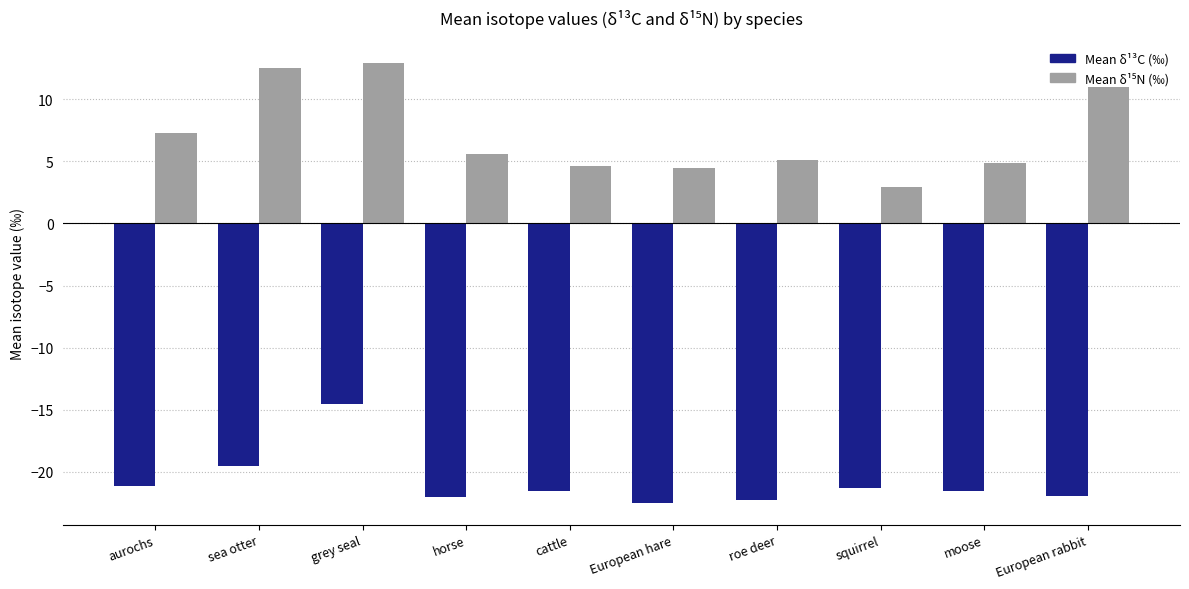

What is the greatest value displayed?

12.9